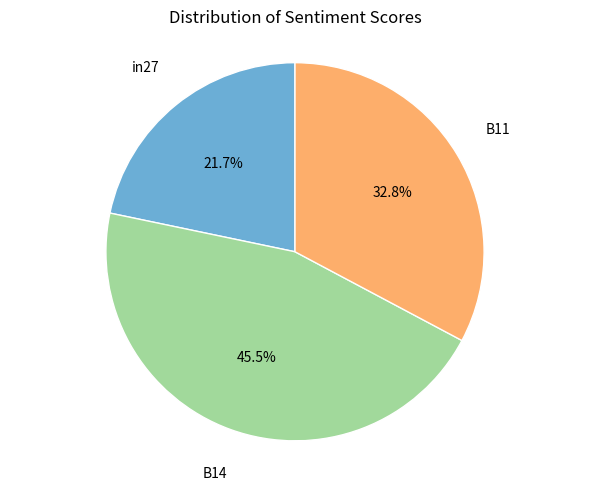

Which slice is the smallest?

in27